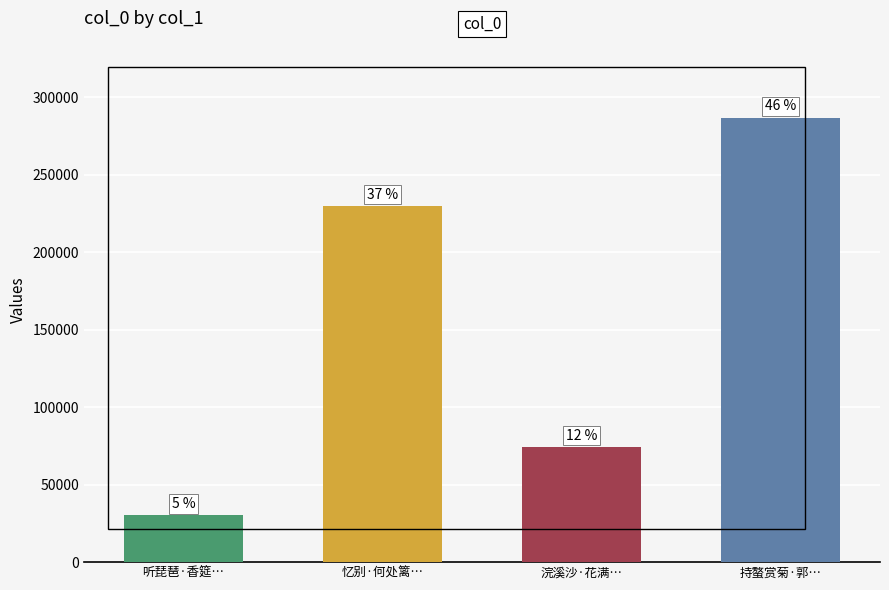

What is the change in value from 听琵琶·香筵… to 浣溪沙·花满…?

+43965